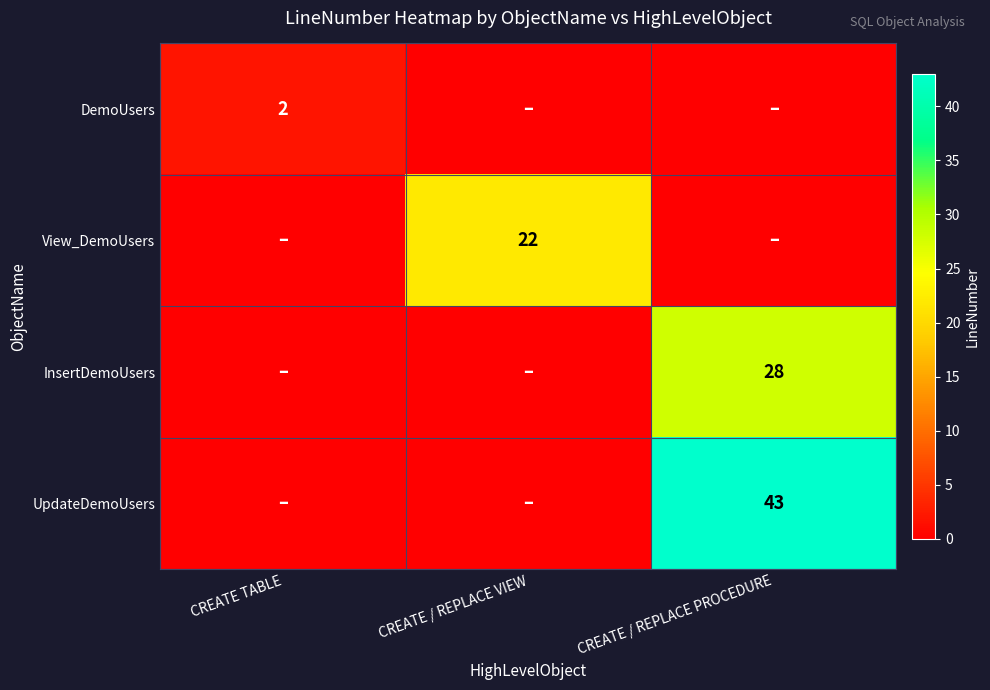

The value of UpdateDemoUsers at CREATE / REPLACE PROCEDURE is 43. True or false?

True